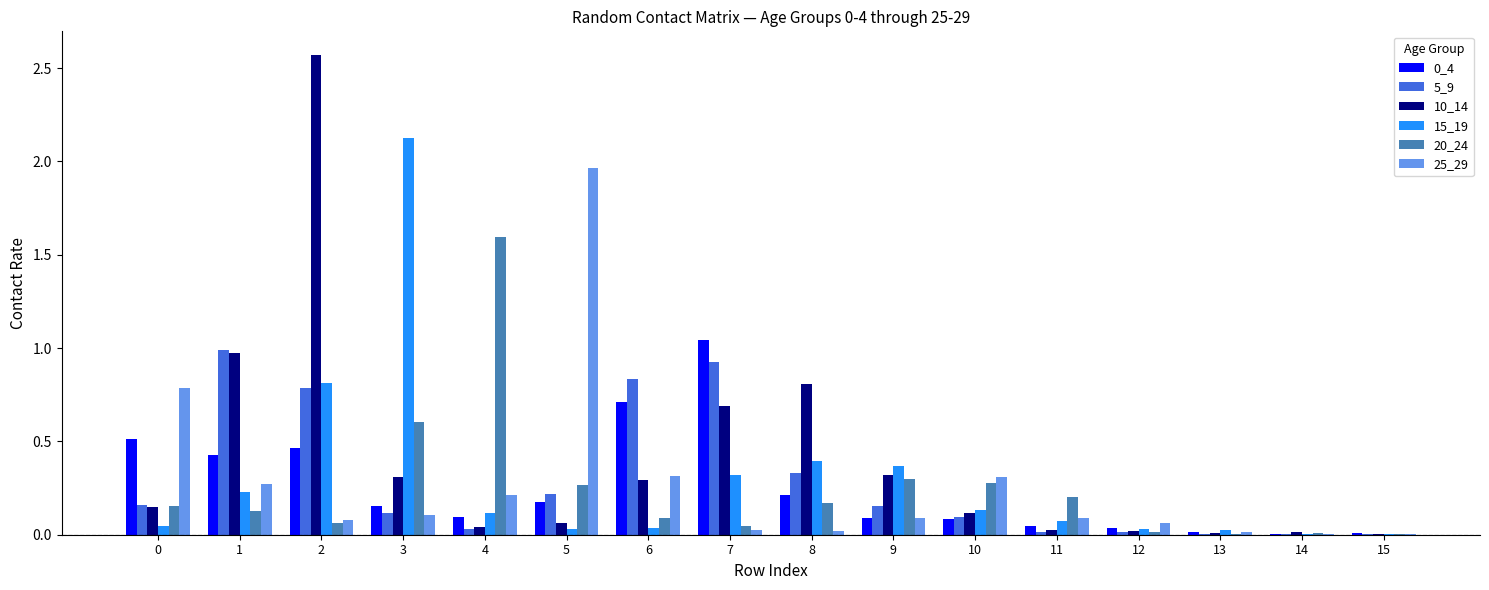

Is the value of 20_24 at 14 greater than the value of 5_9 at 8?

No